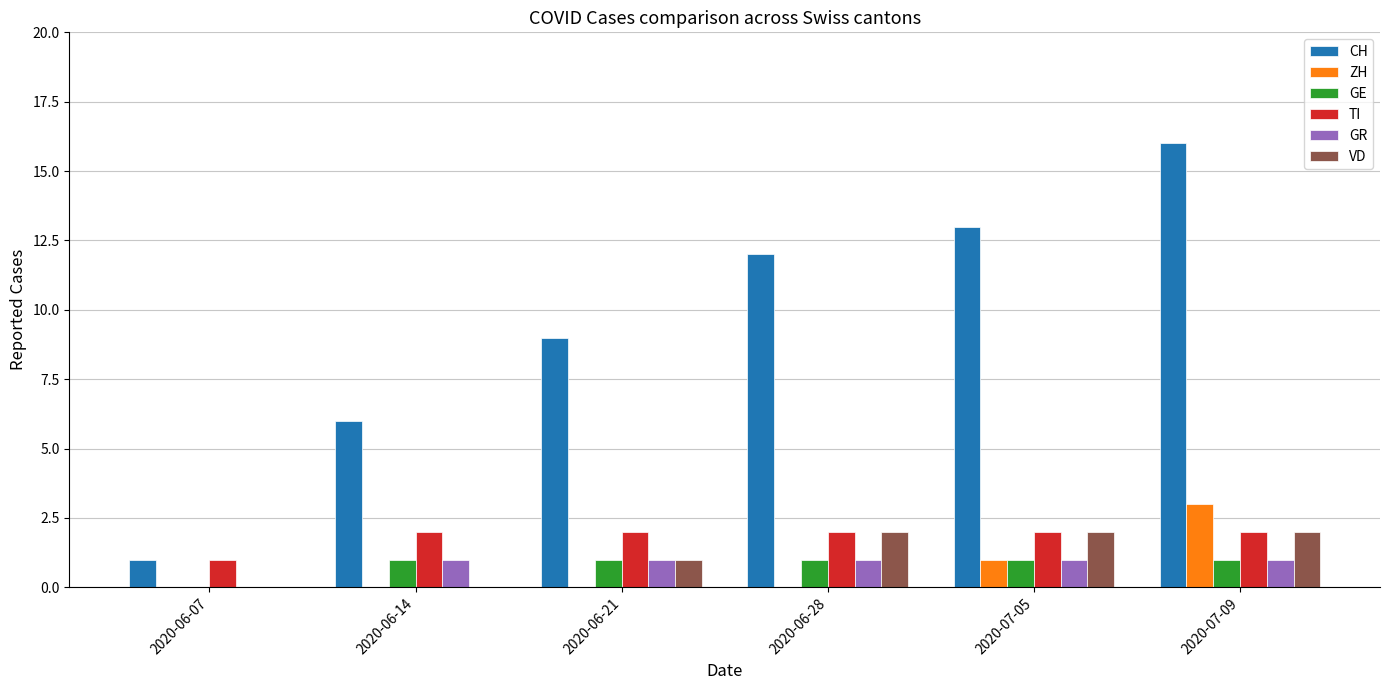

Which category has the highest value in the CH series?

2020-07-09